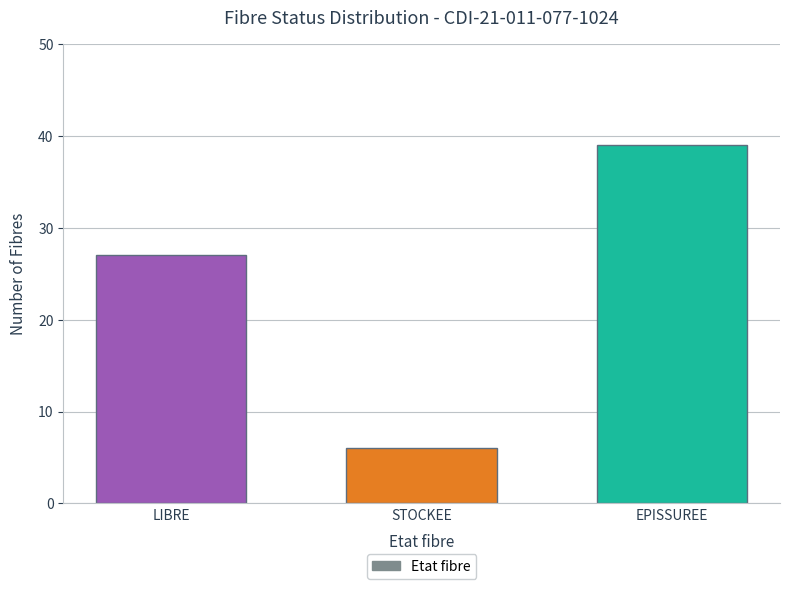

What is the minimum value shown in the chart?

6